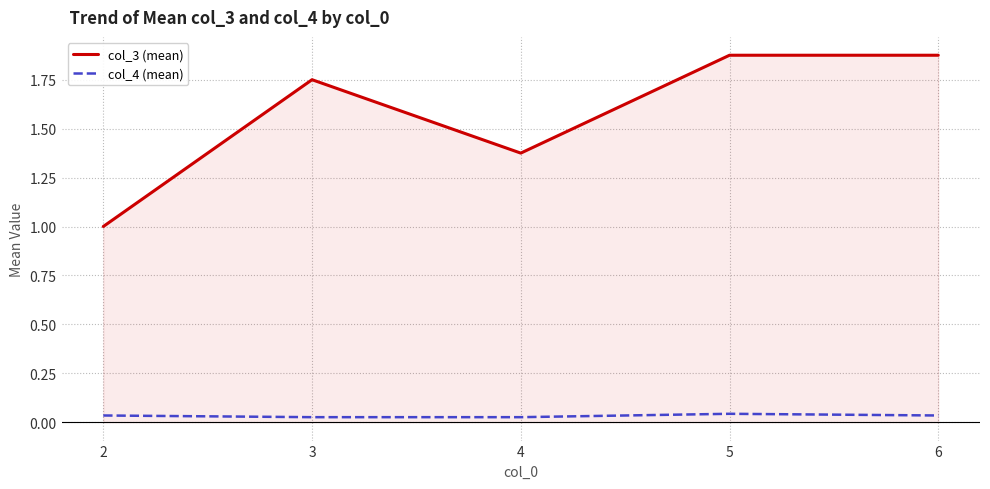

Is it true that col_3 (mean) equals 0.6 at 2?

False